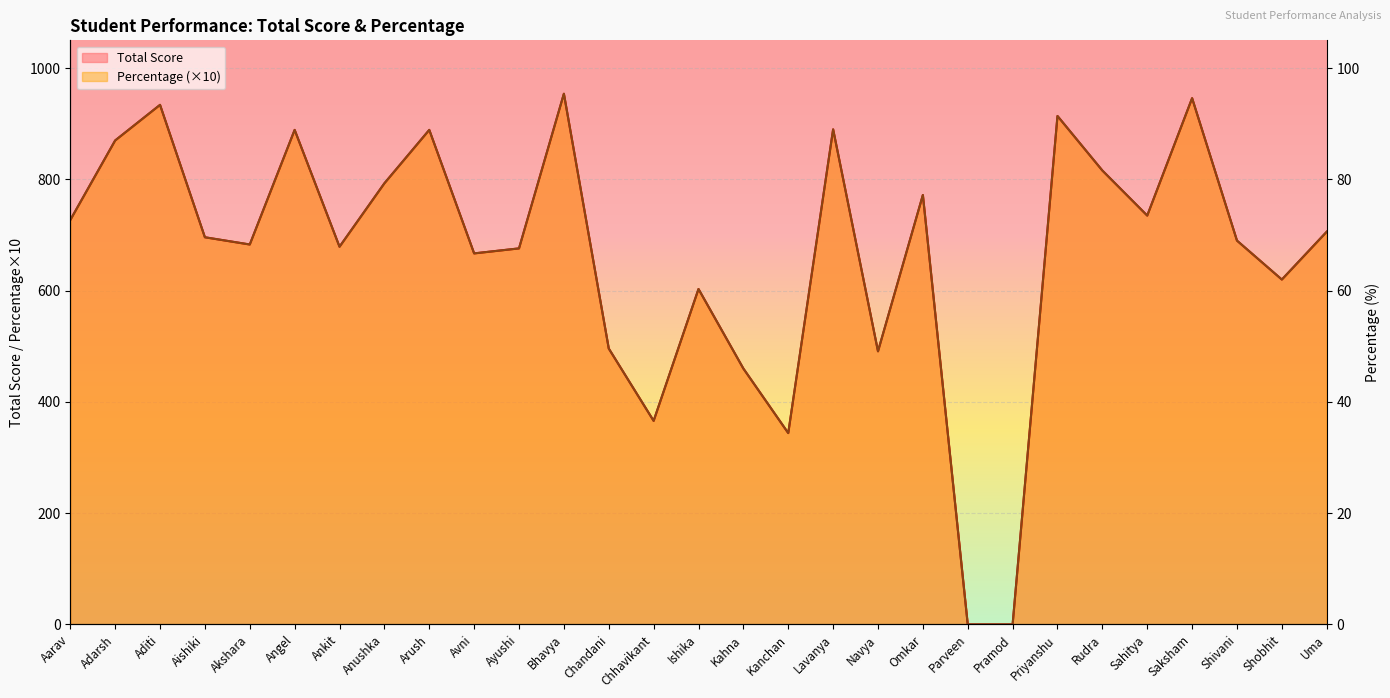

Which category has the lowest value in the Total Score series?

Parveen